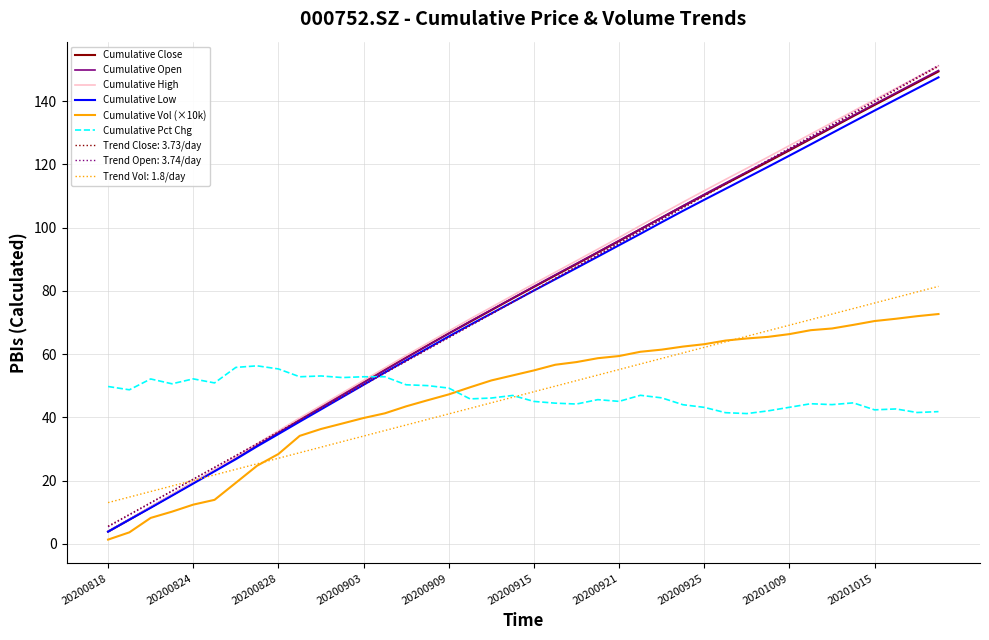

Which series has the widest spread of values?

Cumulative High